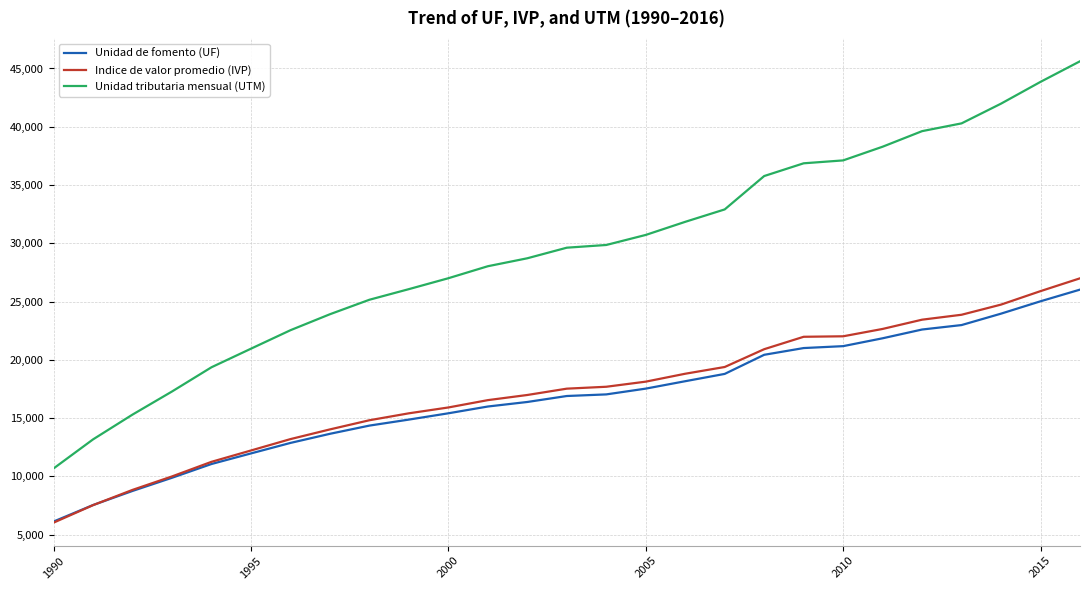

Which series has the largest total across all categories?

Unidad tributaria mensual (UTM)